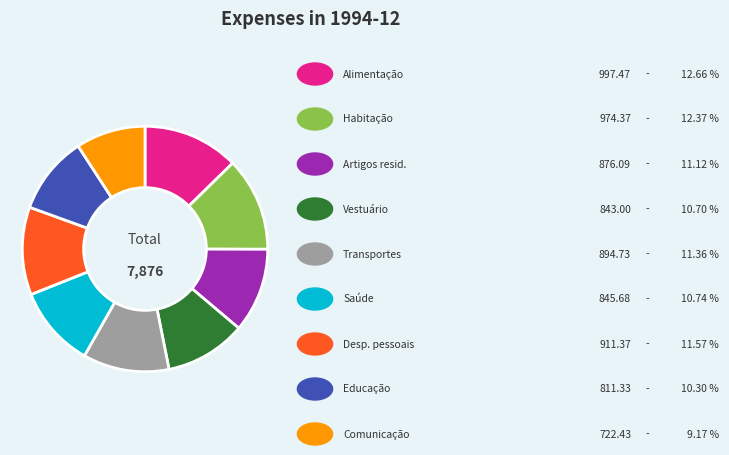

Is there a majority slice in this chart?

No